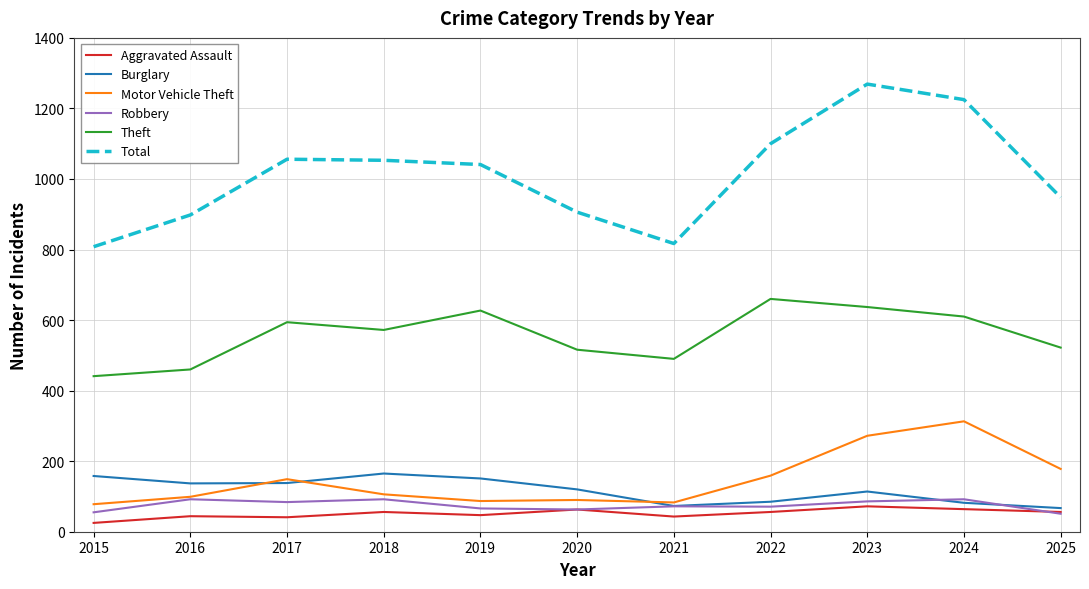

True or false: Theft and Robbery cross at least once.

False